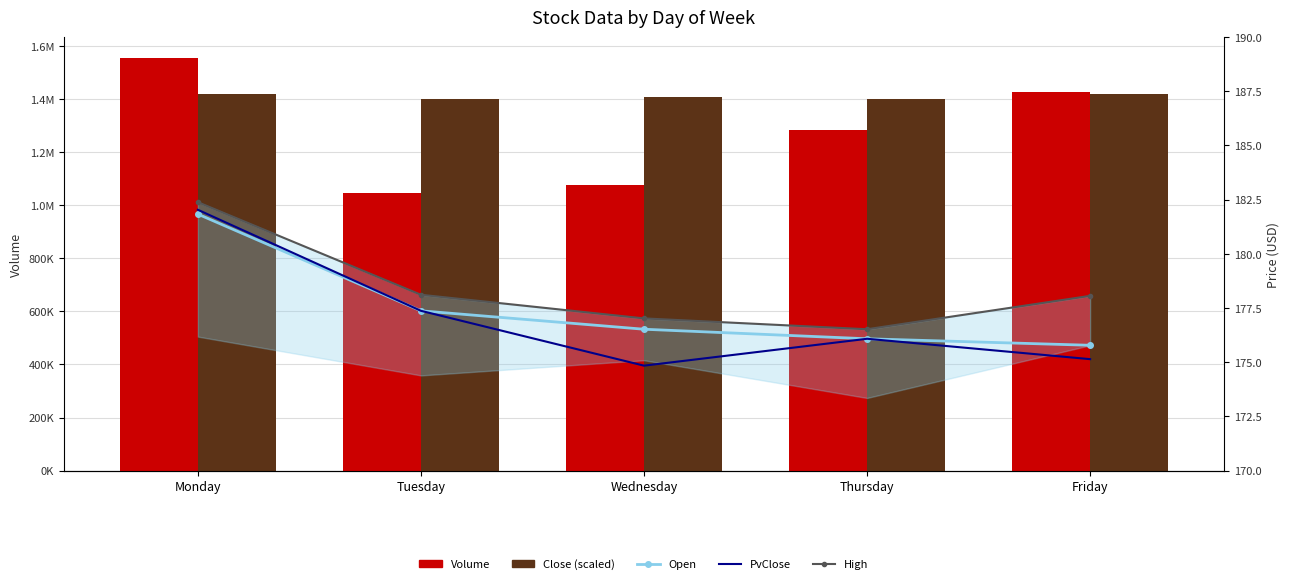

The Close (scaled) series shows 2311675.6 at Monday. True or false?

False